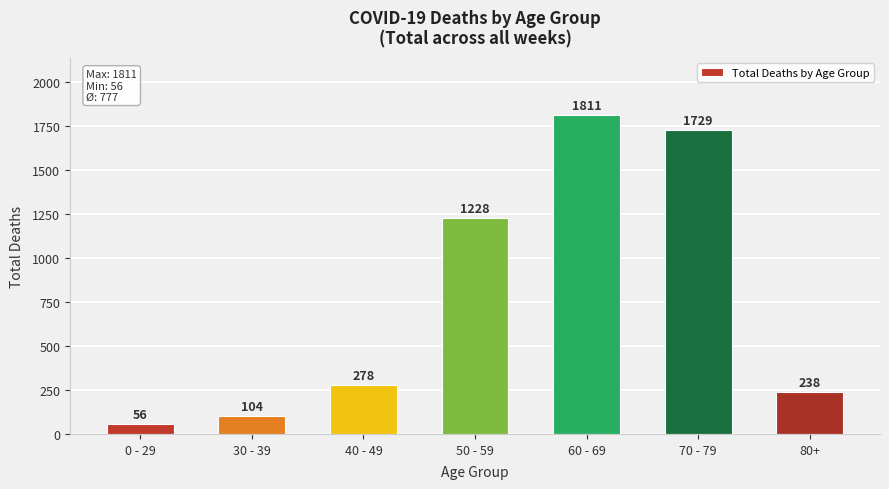

Rank the categories by value from lowest to highest.

0 - 29, 30 - 39, 80+, 40 - 49, 50 - 59, 70 - 79, 60 - 69